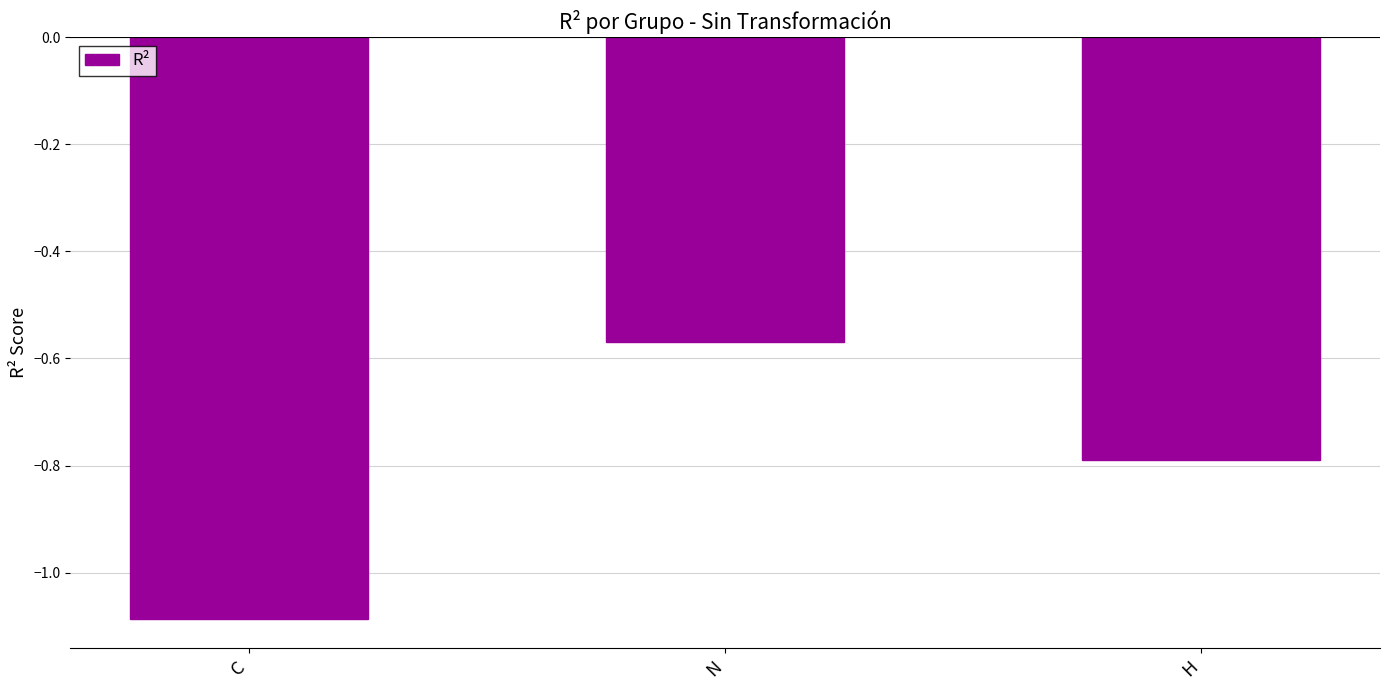

What is the label of the 3rd bar from the left?

H